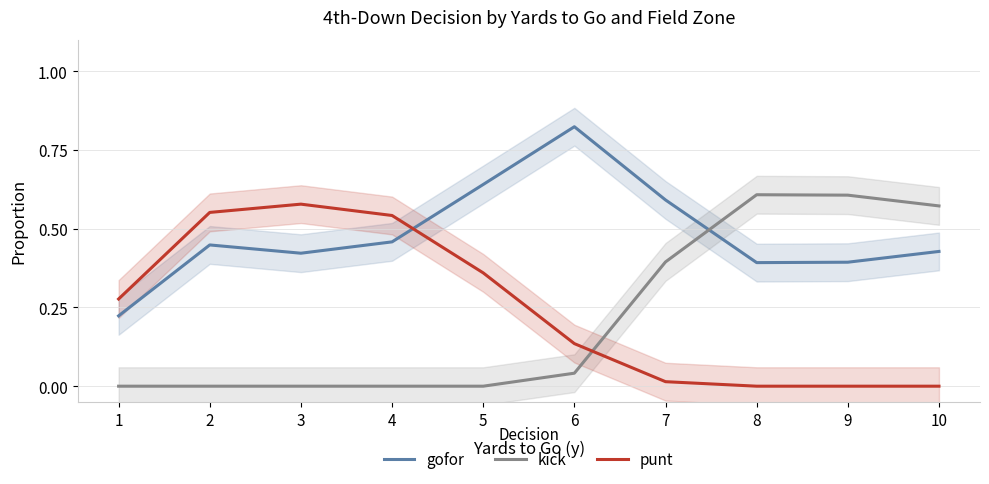

How many series are shown in this chart?

3